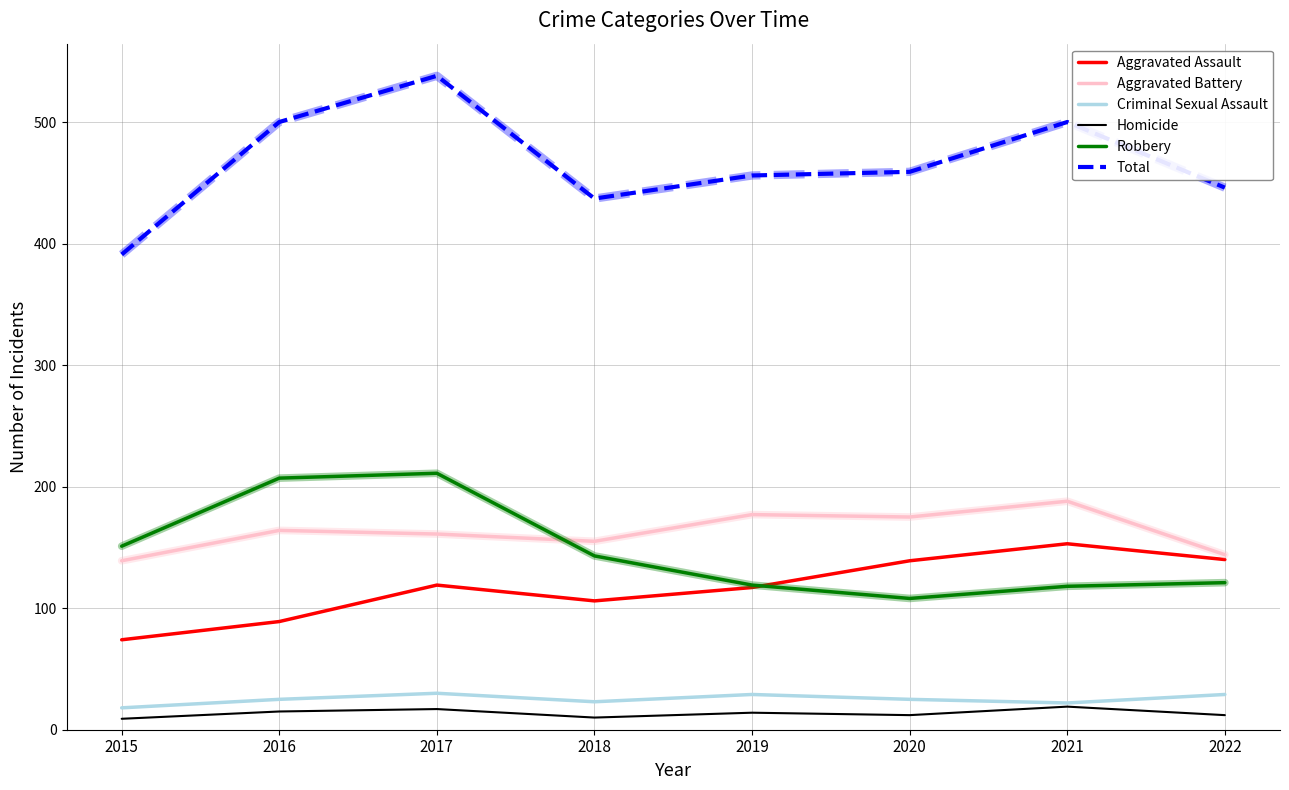

How many values in the Aggravated Battery series are below 164?

4